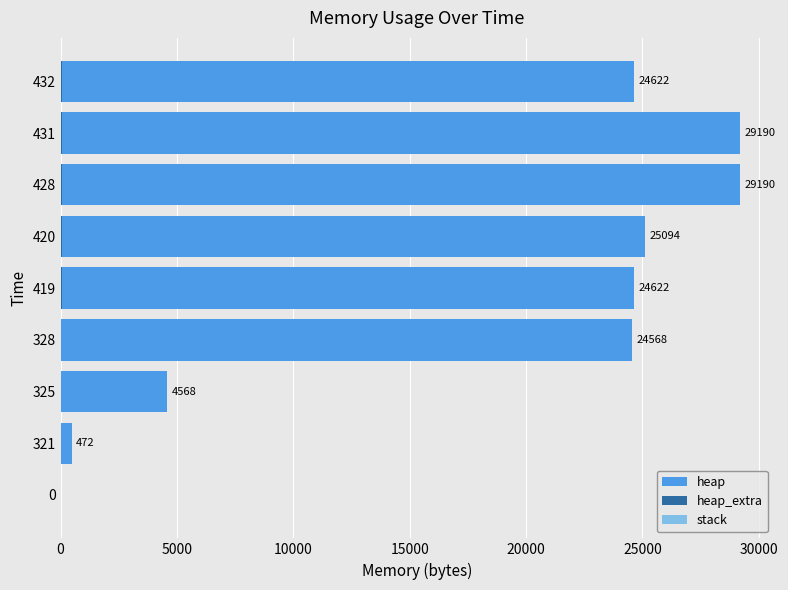

What is the maximum value shown in the chart?

29190.0